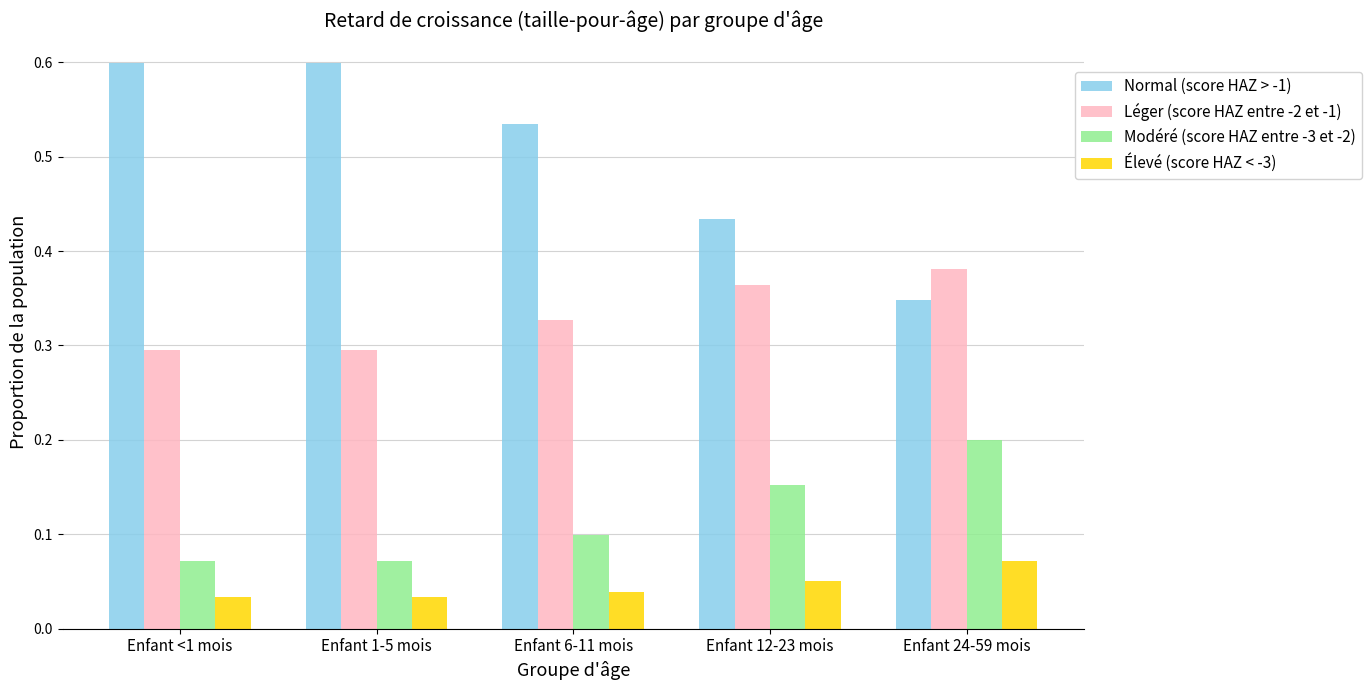

Does the chart contain stacked bars?

No